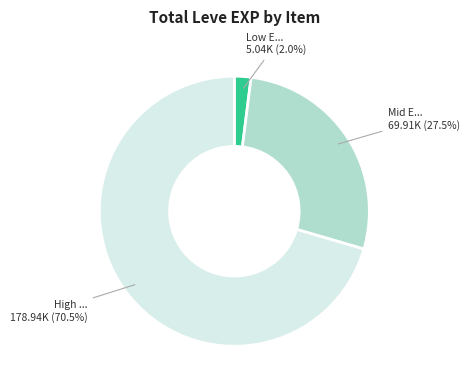

Is there a majority slice in this chart?

Yes